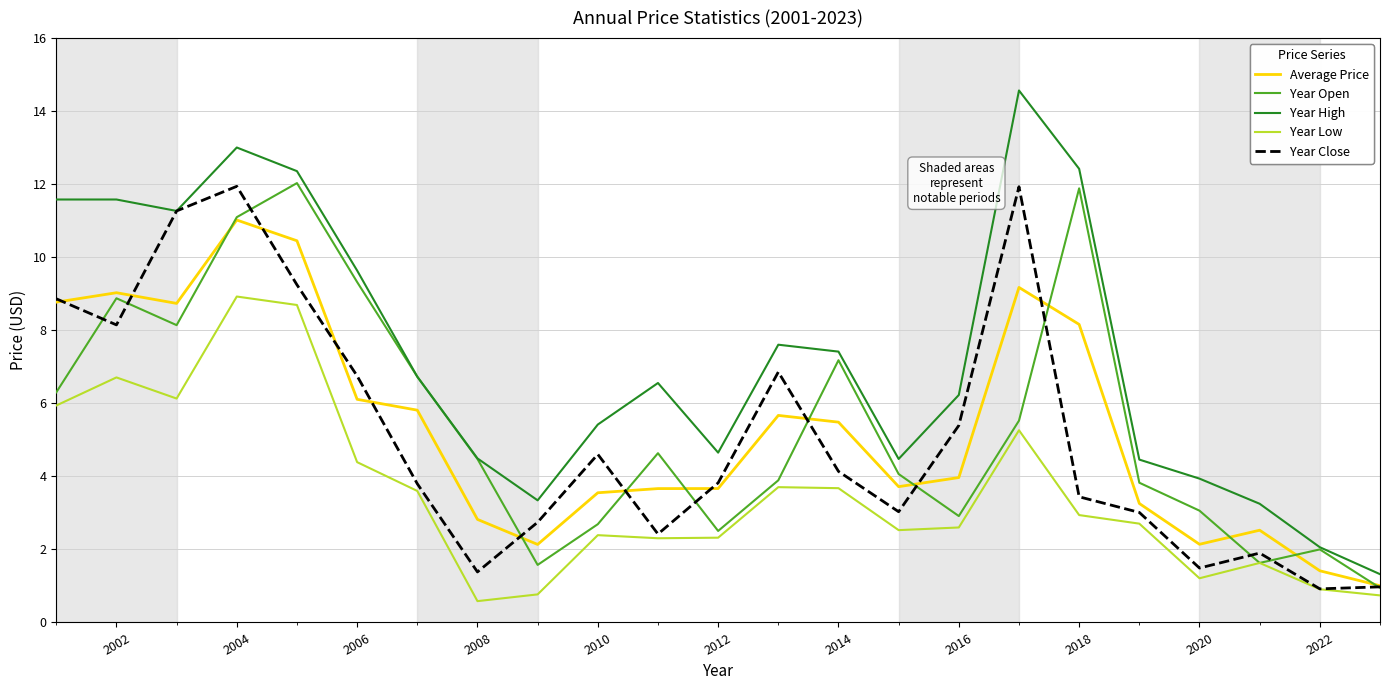

True or false: Year Low and Year High cross at least once.

False